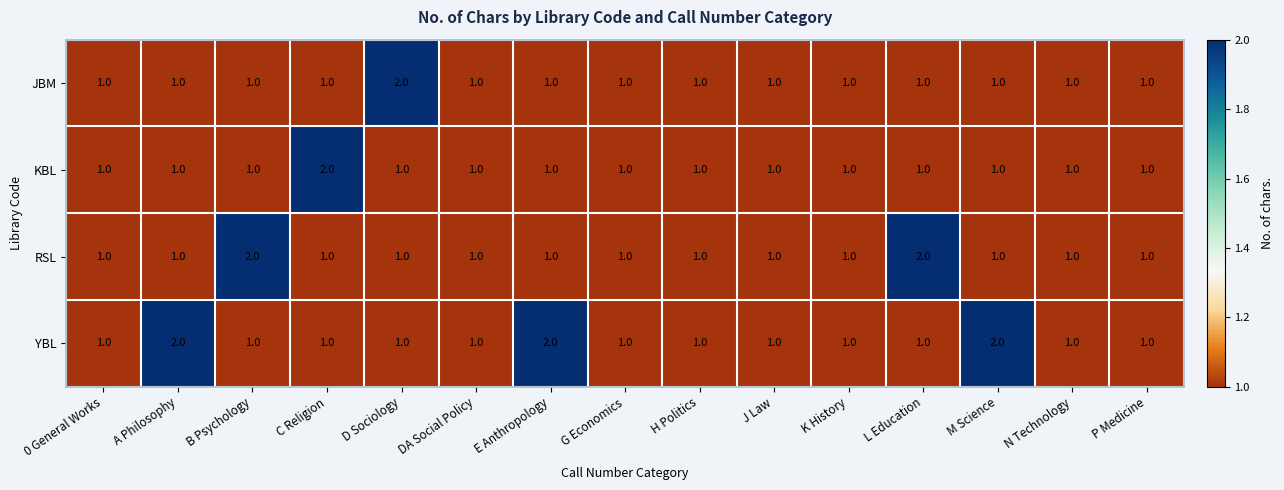

The KBL series shows 1 at DA Social Policy. True or false?

True